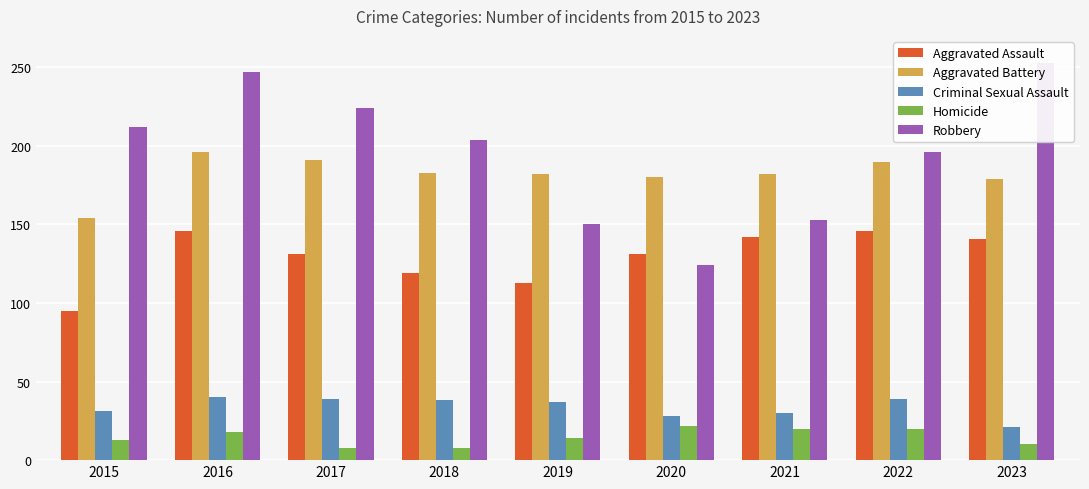

The Homicide series shows 18 at 2016. True or false?

True